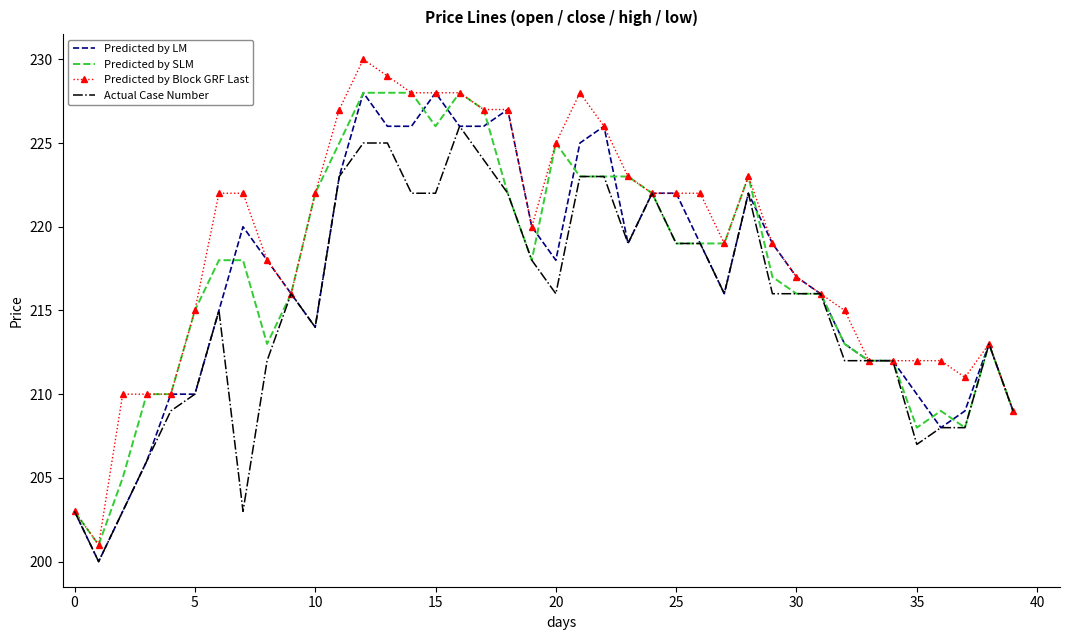

What is the lowest value of the Predicted by SLM series?

201